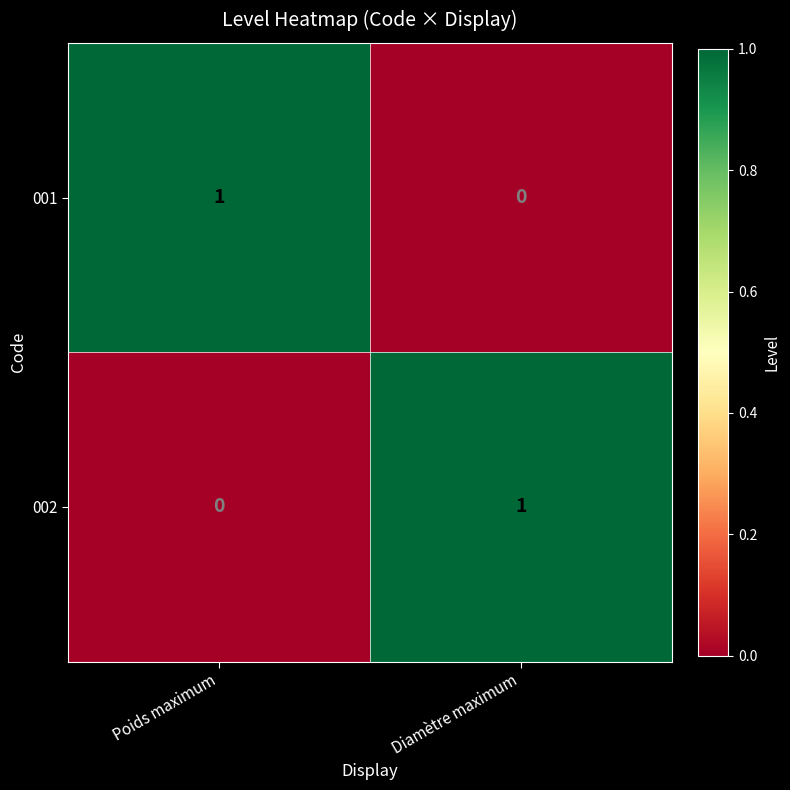

At how many categories does at least one series exceed 0?

2